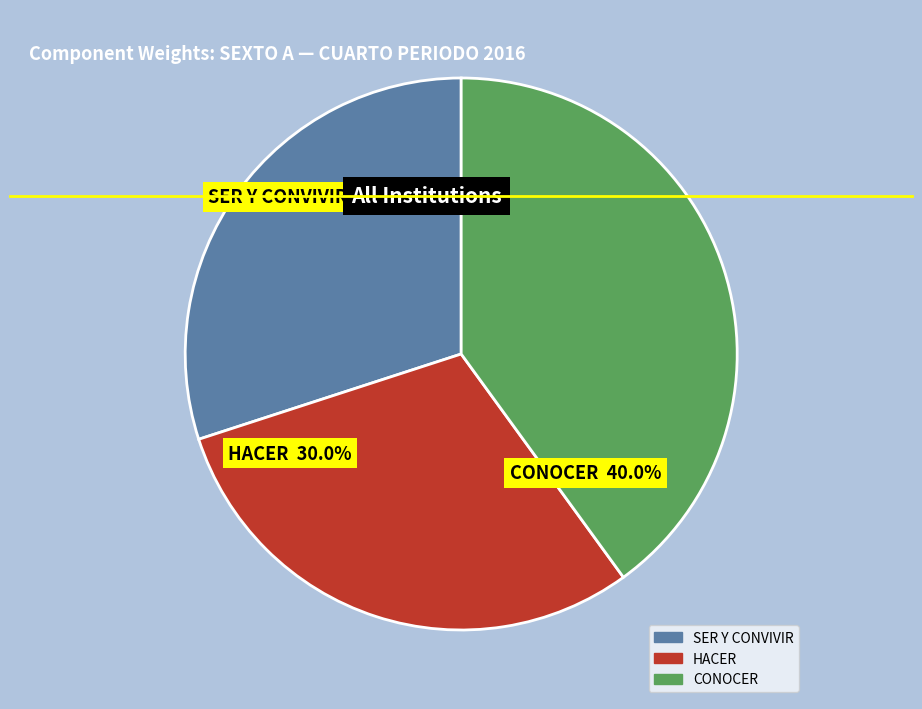

Is CONOCER the majority of the pie?

No